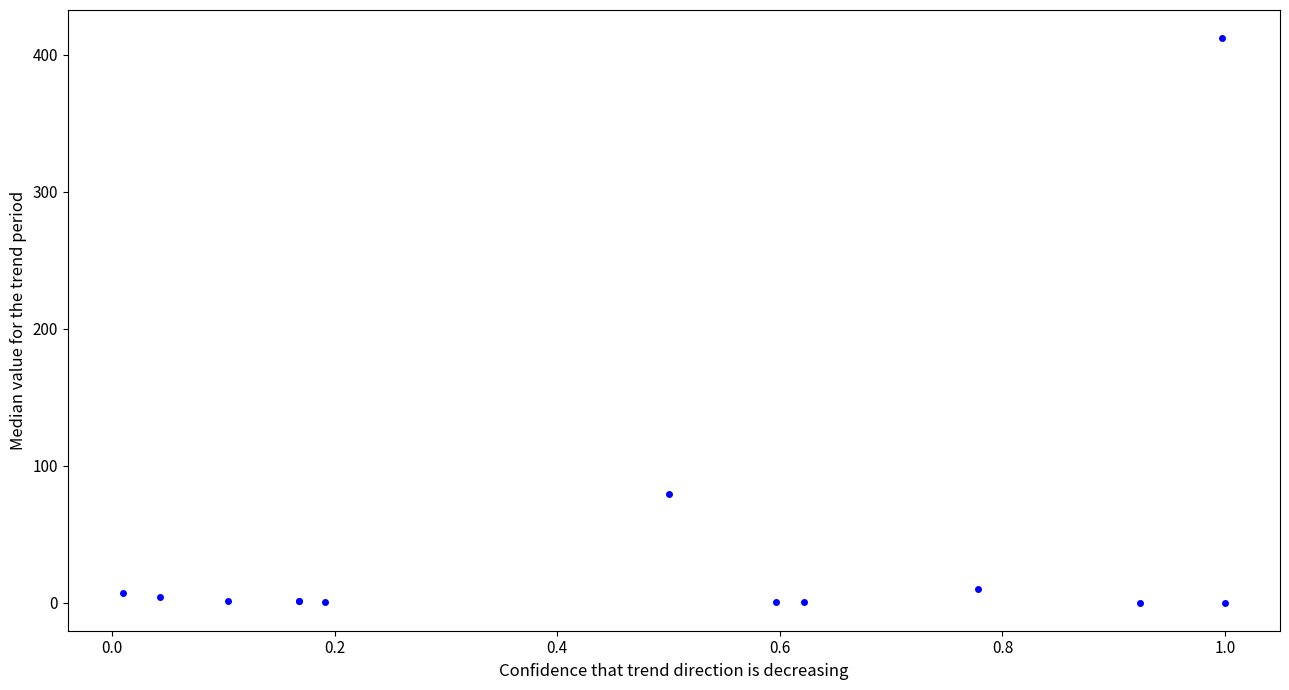

What Y value in the scatter plot is closest to 206?

79.0